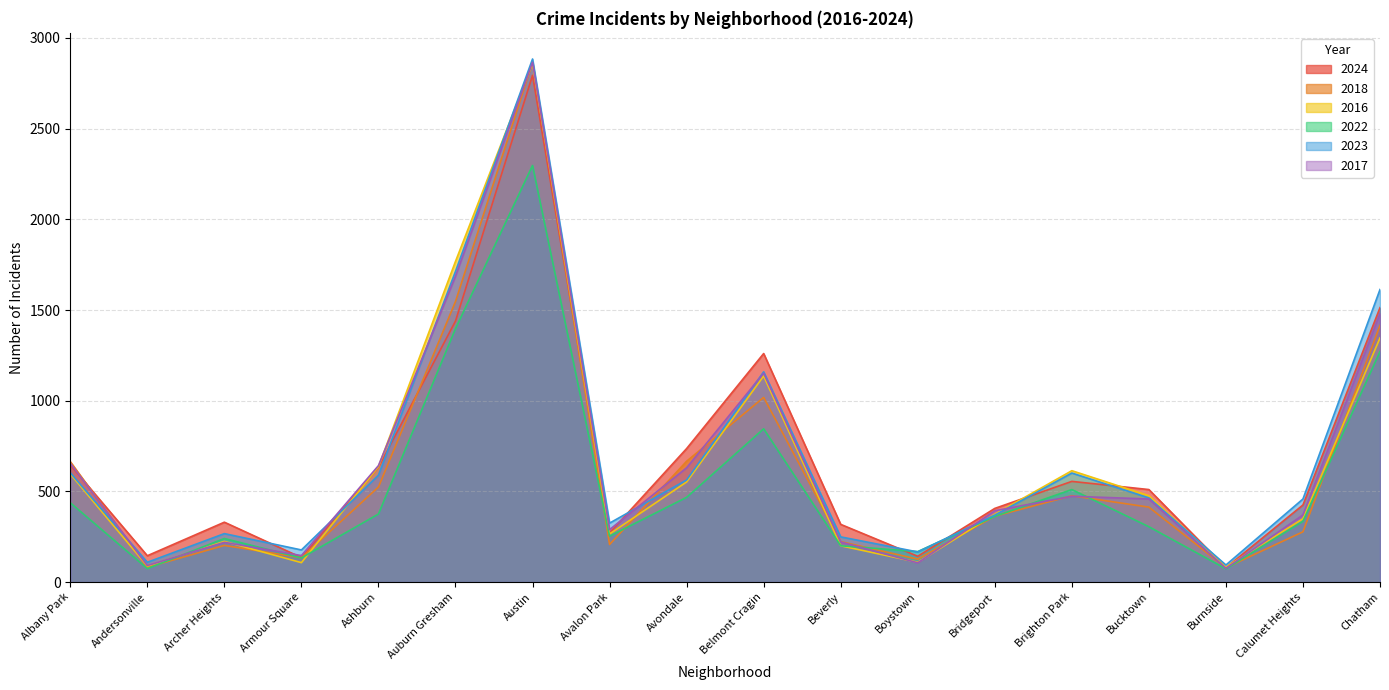

How many intersections are there between 2016 and 2022?

3